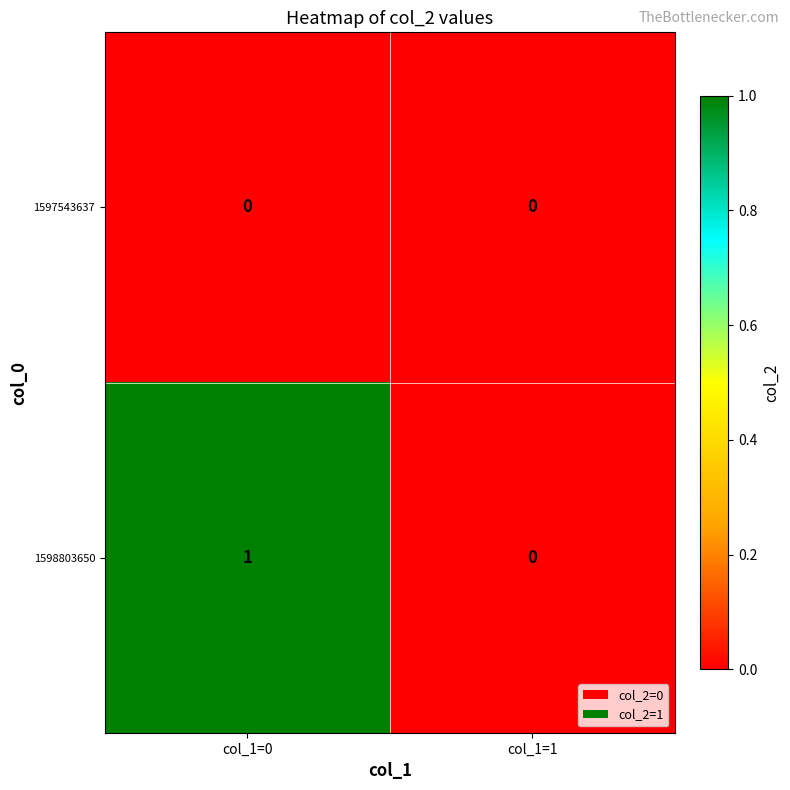

Is the value of 1597543637 at col_1=1 greater than the value of 1598803650 at col_1=0?

No